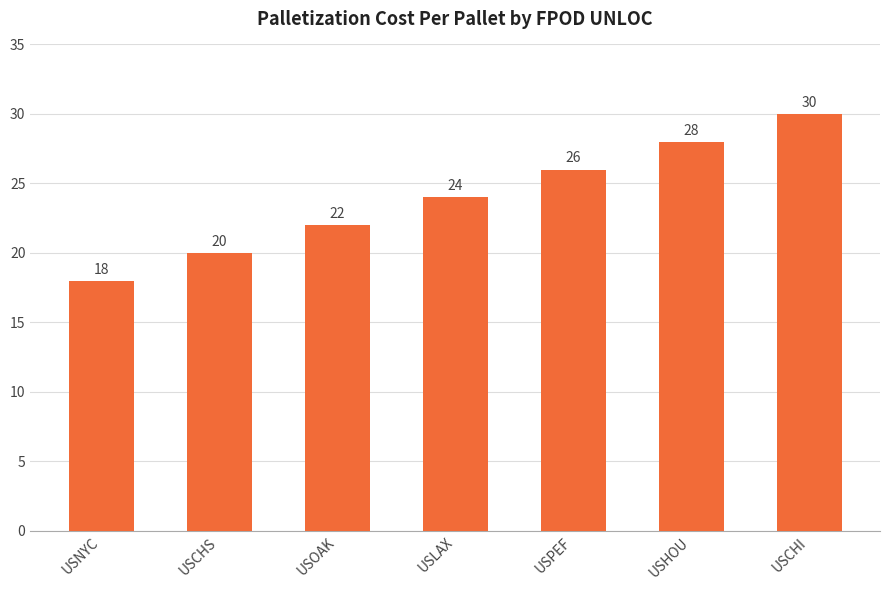

What is the difference between the values at USCHI and USPEF?

4